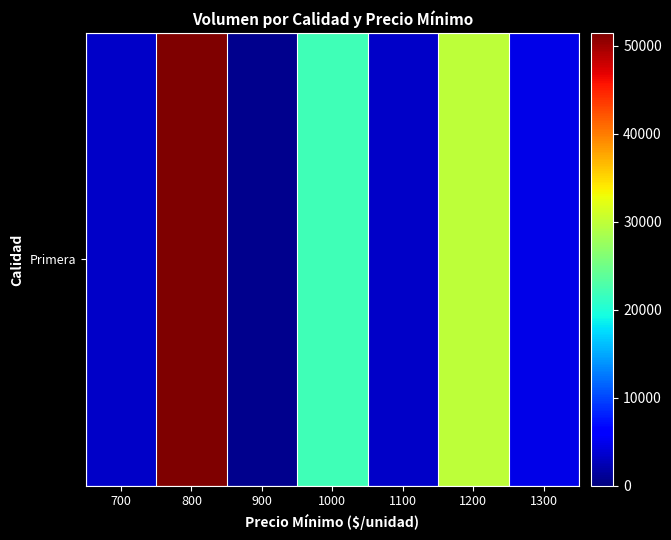

List the labels in order of value, largest first.

800, 1200, 1000, 1300, 1100, 700, 900